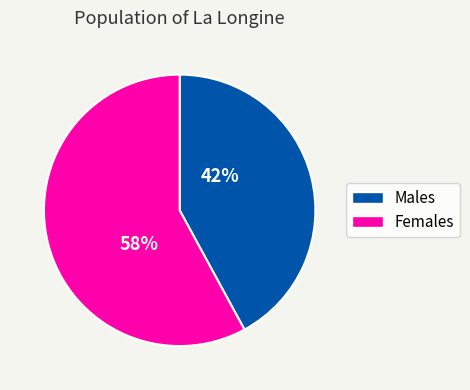

Is there a majority slice in this chart?

Yes